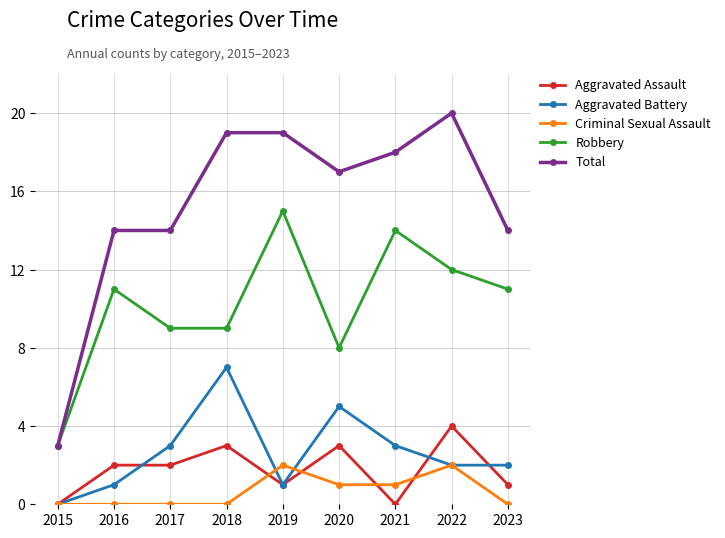

Which category has the highest value in the Total series?

2022